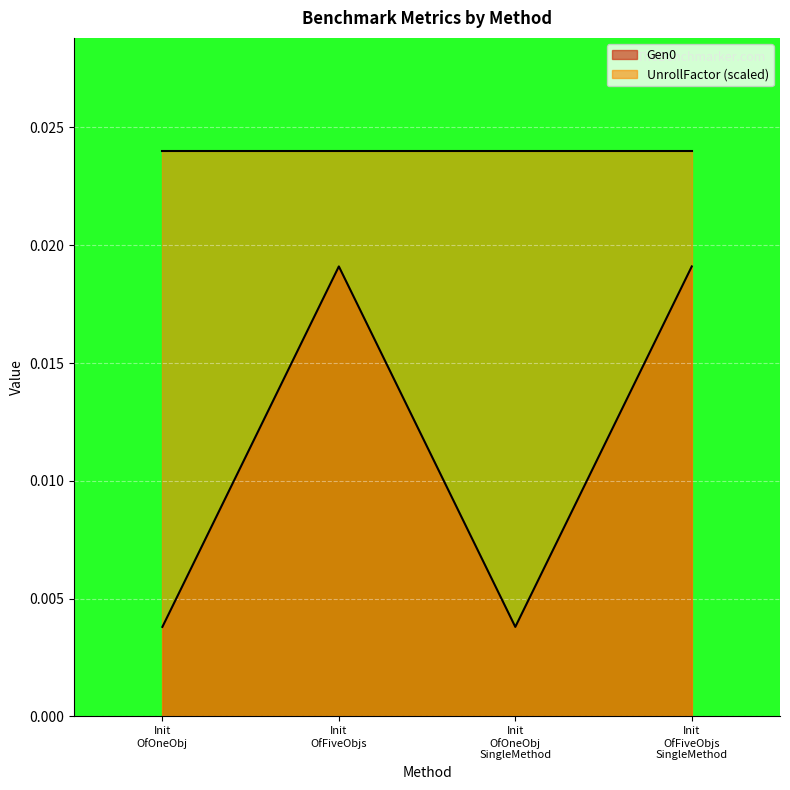

Does the chart display data point markers on the line(s)?

No